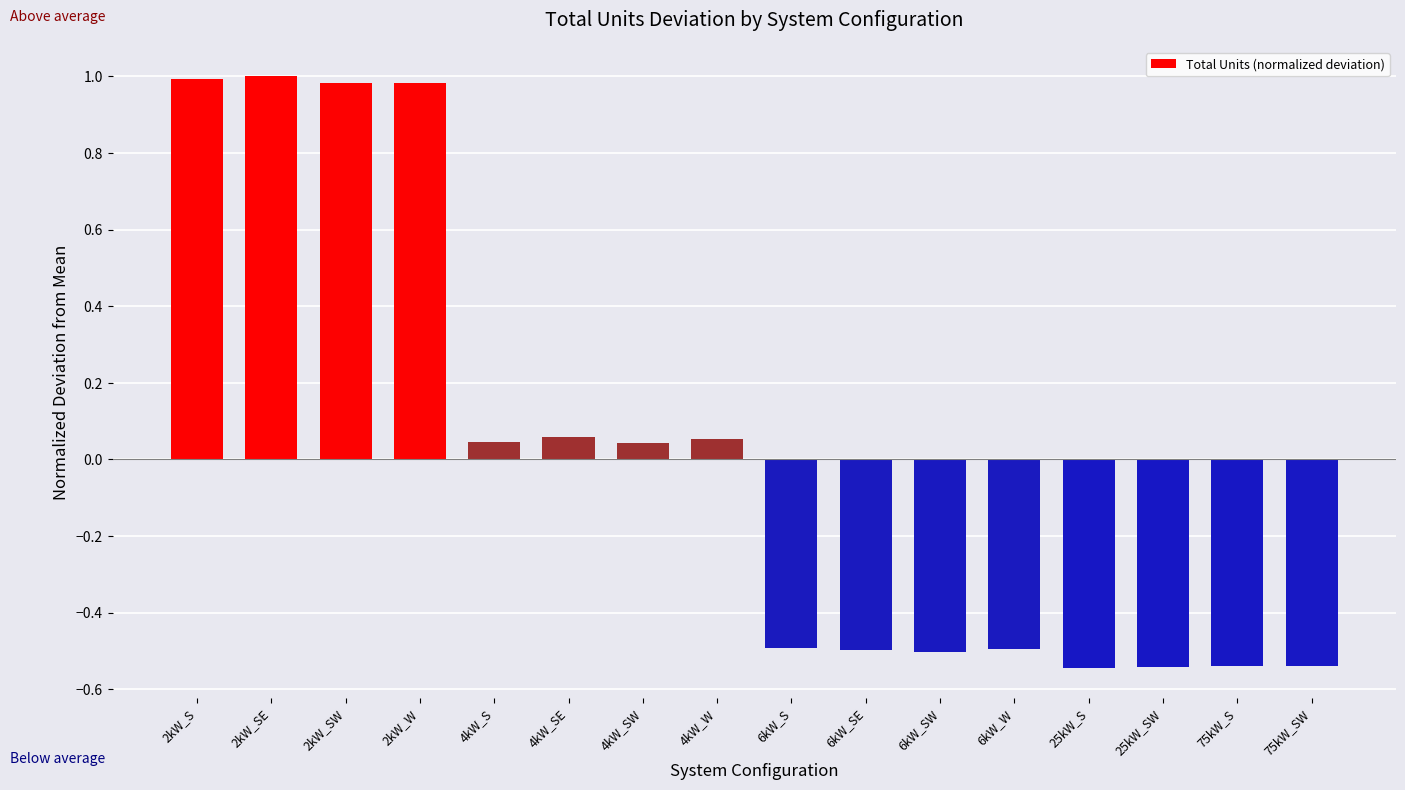

Count the number of data series in this chart.

1